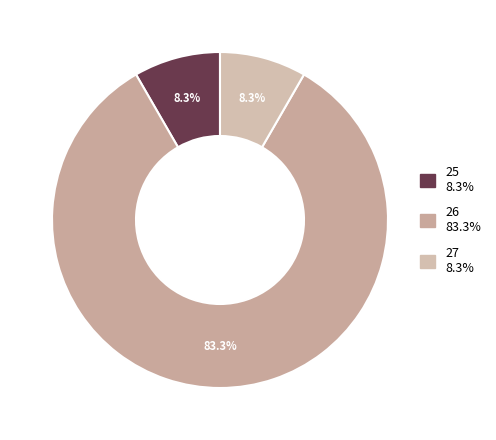

Which slice represents more than half of the pie?

26